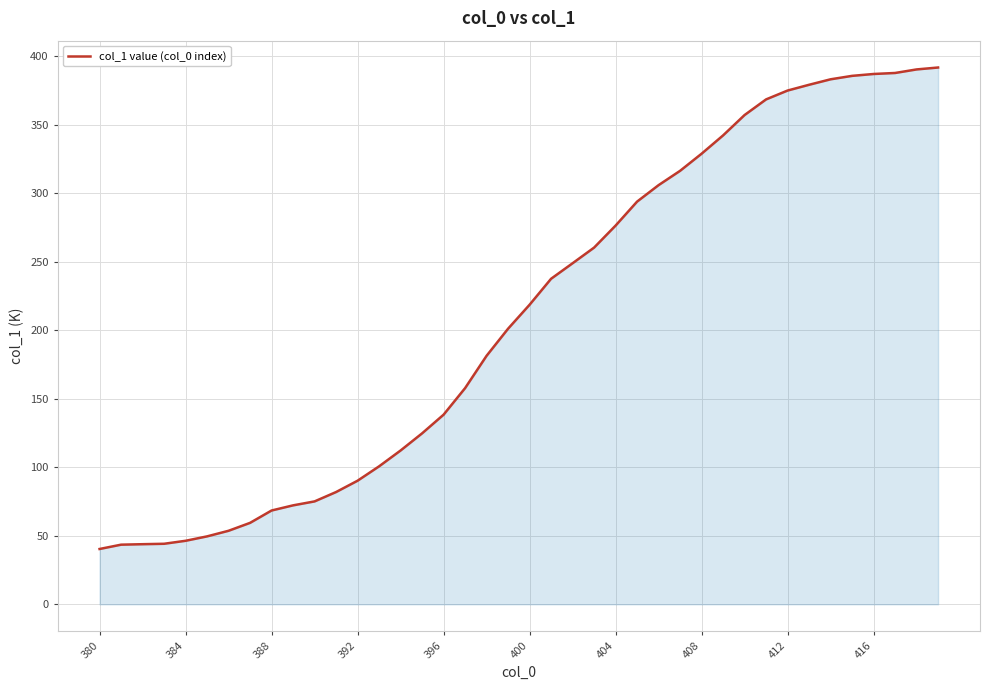

What is the difference between the maximum and minimum values?

351.4